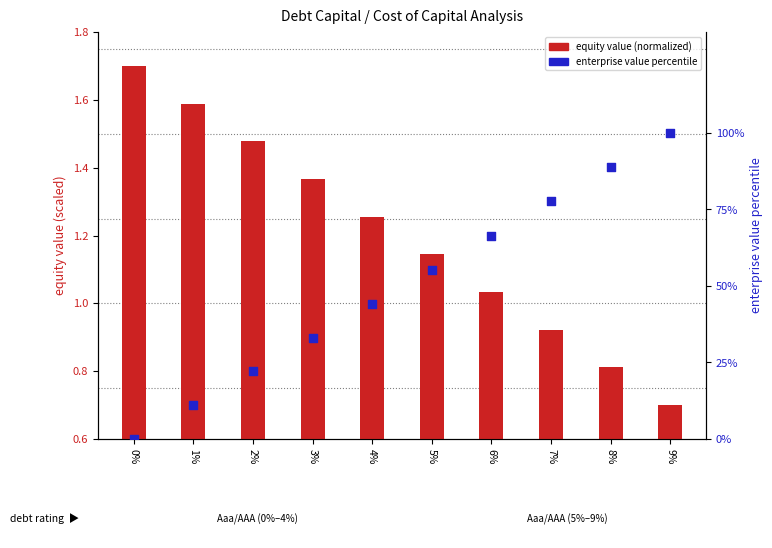

Which series contains the lowest Y value?

enterprise value percentile